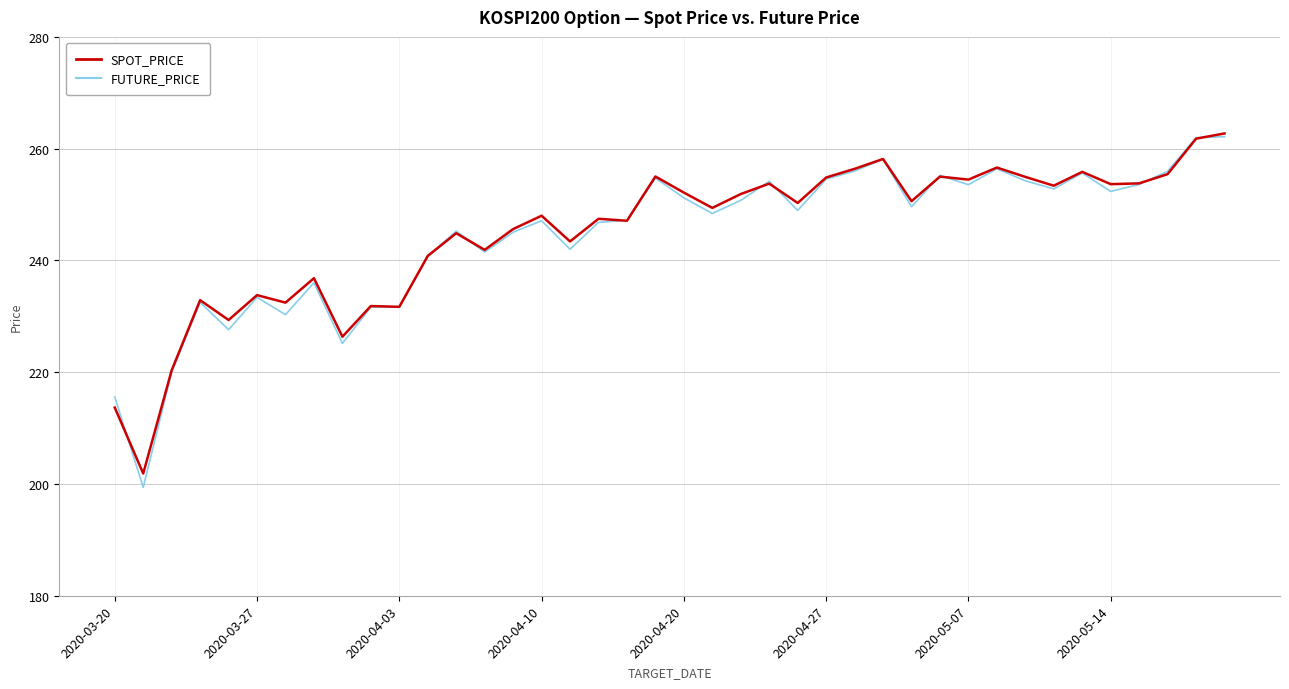

What is the minimum value shown in the chart?

199.4